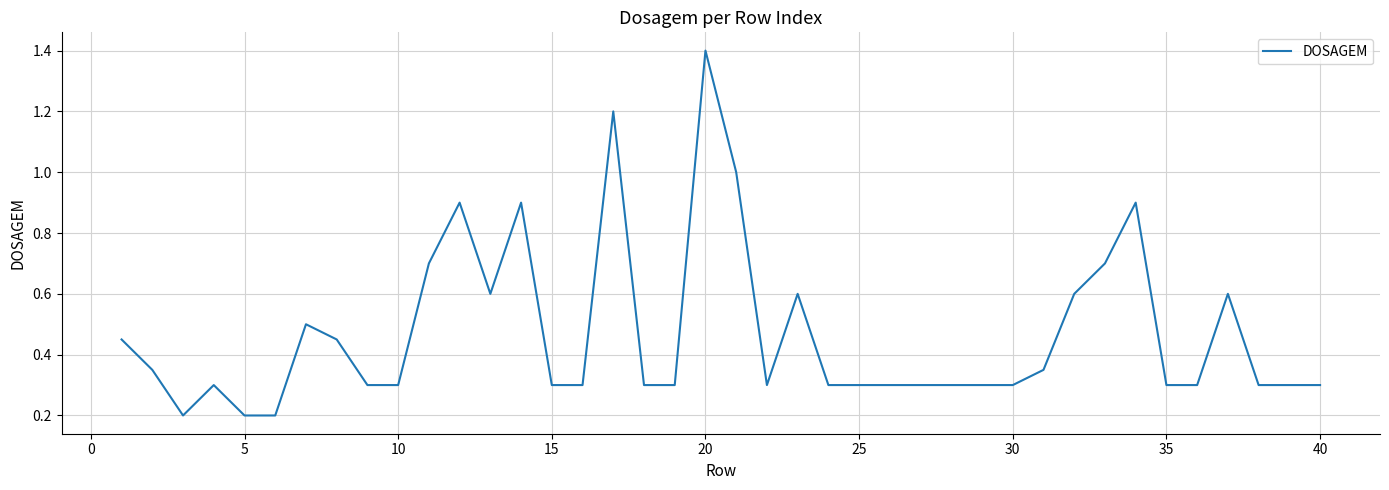

What is the difference between the maximum and minimum values?

1.2